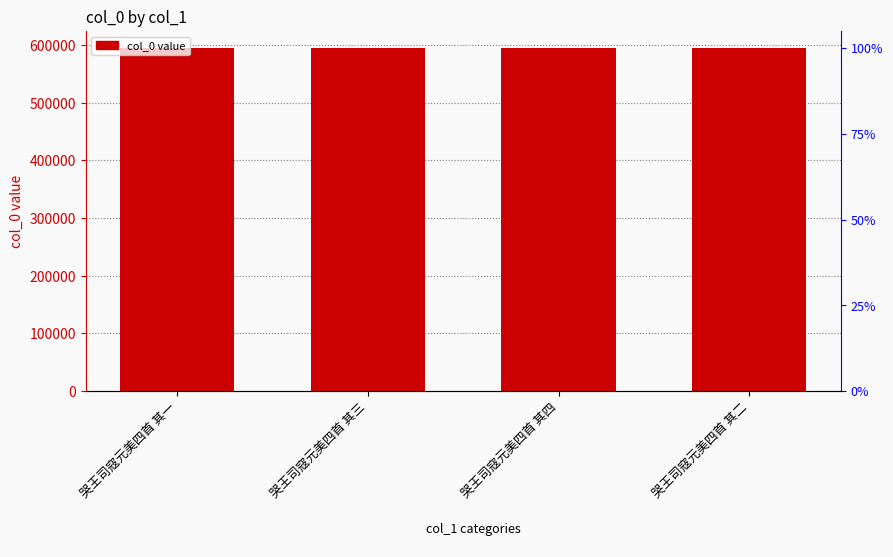

Reading right to left, list all the values displayed in this chart.

594914	594916	594915	594913